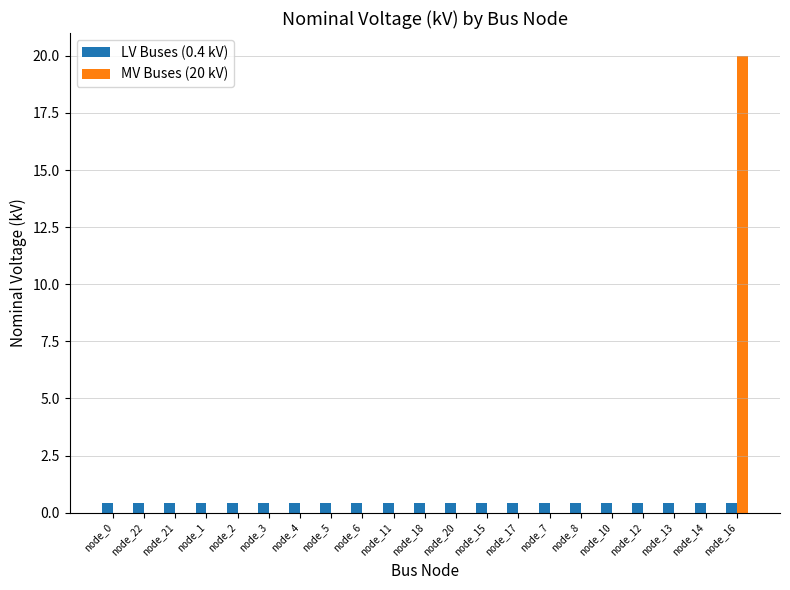

What is the greatest value displayed?

20.0